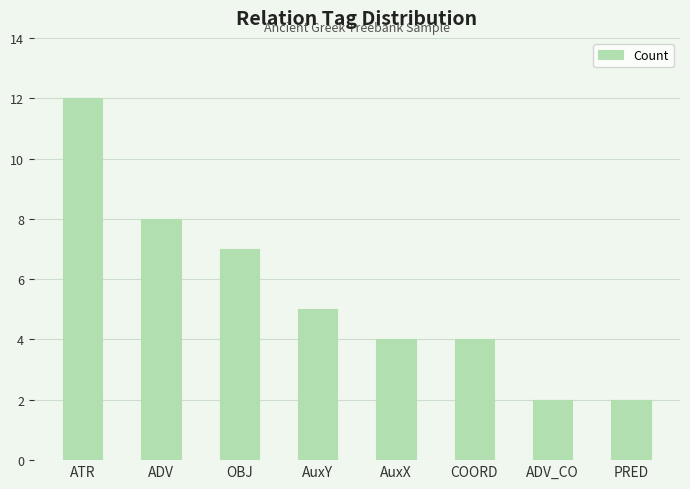

What is the sum of all values?

44